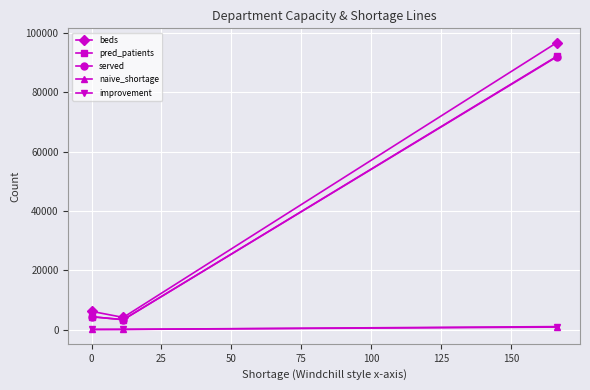

What is the maximum value shown in the chart?

96723.0